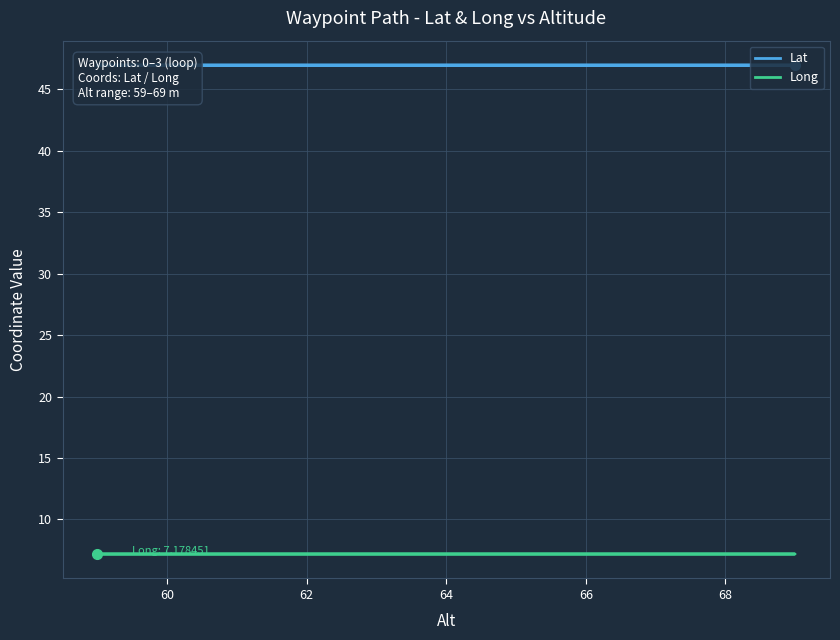

True or false: Lat has more than 1 interior local peaks.

False